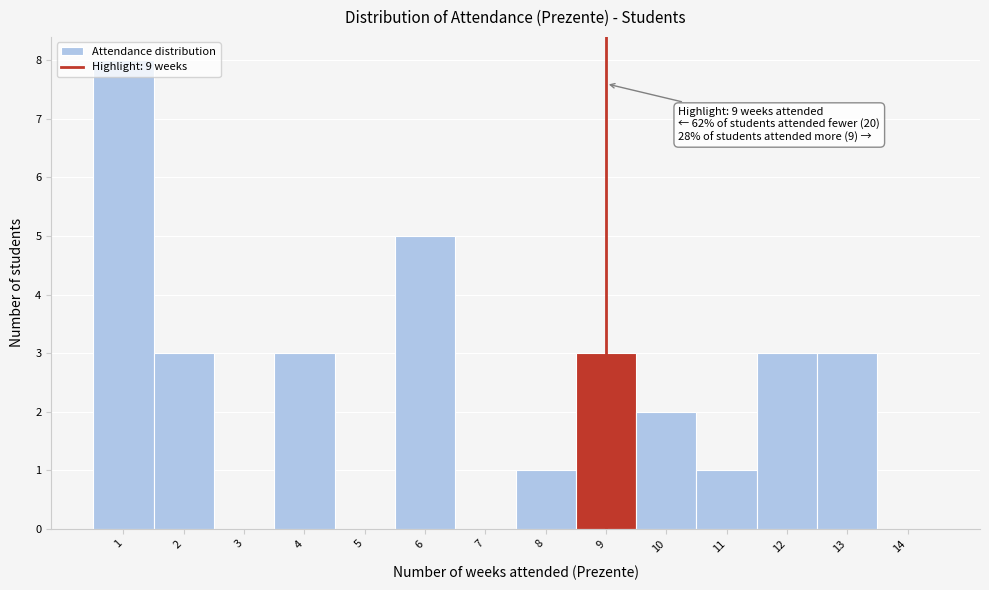

Over which range of the x-axis is the bar tallest?

0.5 to 1.5